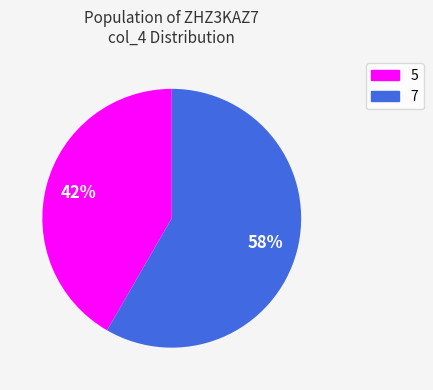

Combined, do 7 and 5 account for over 50%?

Yes